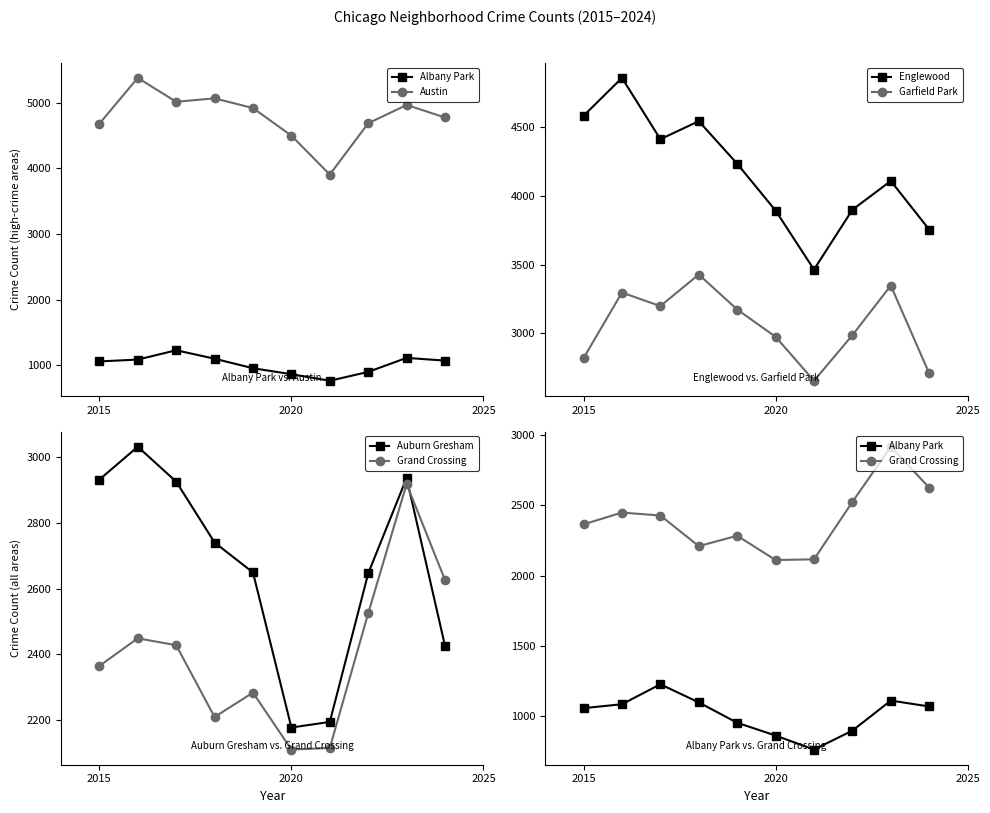

Reading left to right, what are all the values shown in this chart?

Albany Park: 1056	1084	1226	1097	952	861	761	896	1110	1068
Austin: 4681	5380	5016	5068	4920	4499	3906	4688	4967	4776
Englewood: 4580	4855	4410	4541	4232	3892	3464	3898	4107	3754
Garfield Park: 2821	3297	3199	3428	3174	2976	2657	2988	3348	2710
Auburn Gresham: 2931	3031	2925	2740	2649	2178	2195	2646	2936	2426
Grand Crossing: 2365	2449	2428	2210	2284	2111	2116	2525	2918	2626